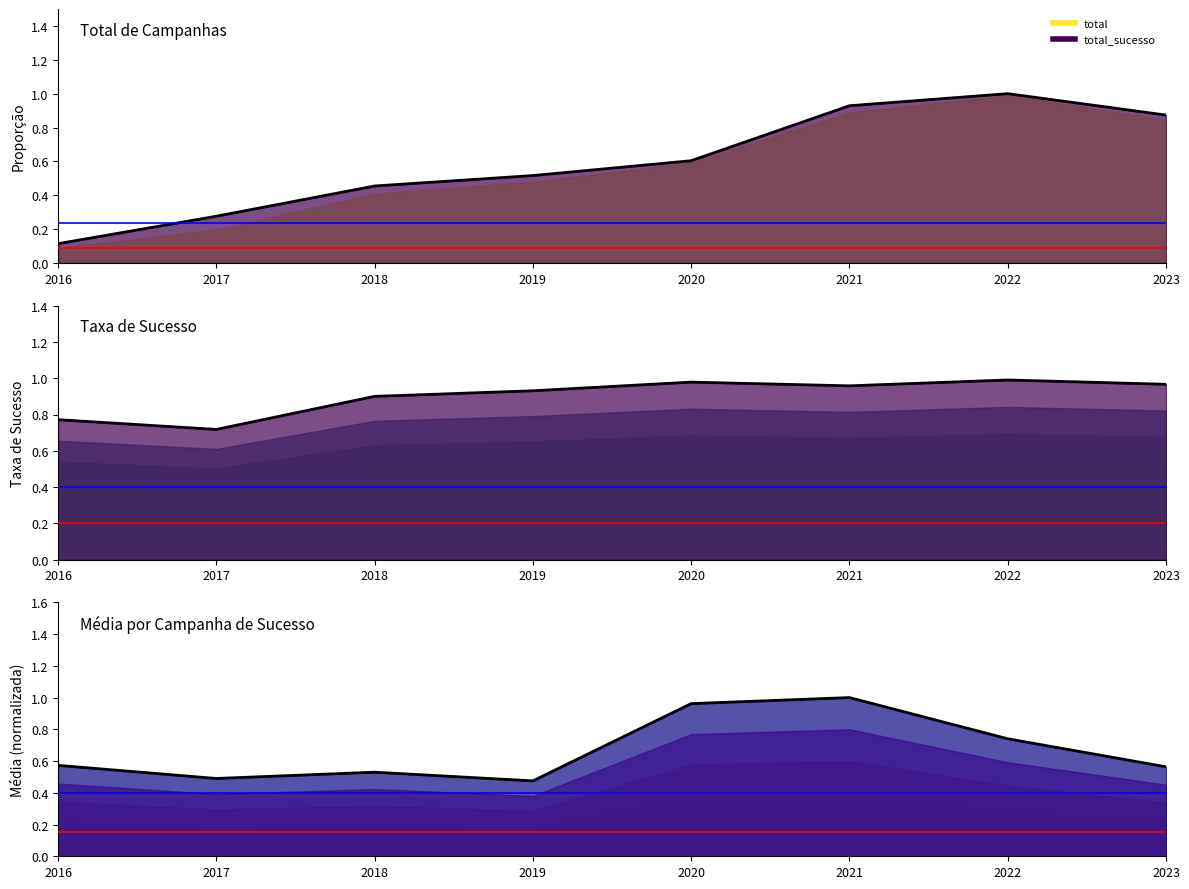

The value of media_sucesso at 2018 is 0.5. True or false?

True